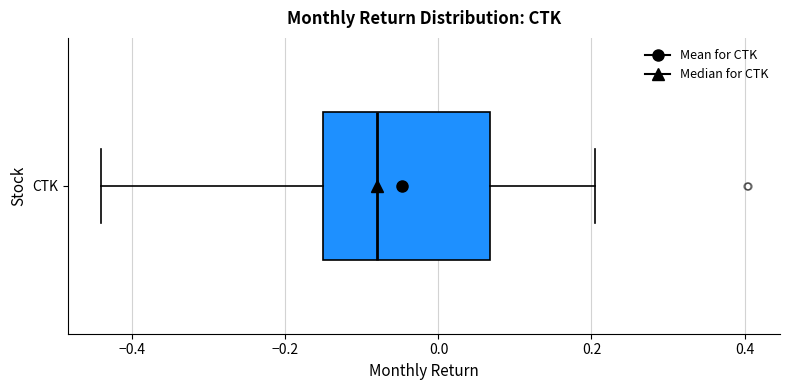

Transcribe this box plot: give where the median line is, the range the box spans, and where the two whiskers end, as read against the x-axis. The values are not printed on the chart, so give them approximately, as read against the axis.

median -0.08, box -0.16 to 0.06, whiskers -0.44 to 0.20